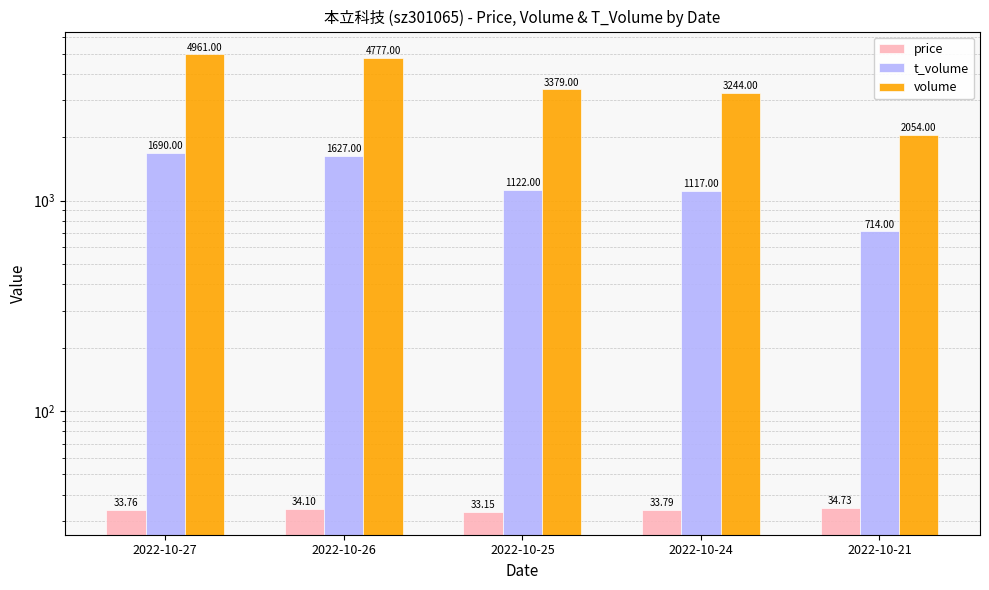

List the labels in order of volume value, smallest first.

2022-10-21, 2022-10-24, 2022-10-25, 2022-10-26, 2022-10-27